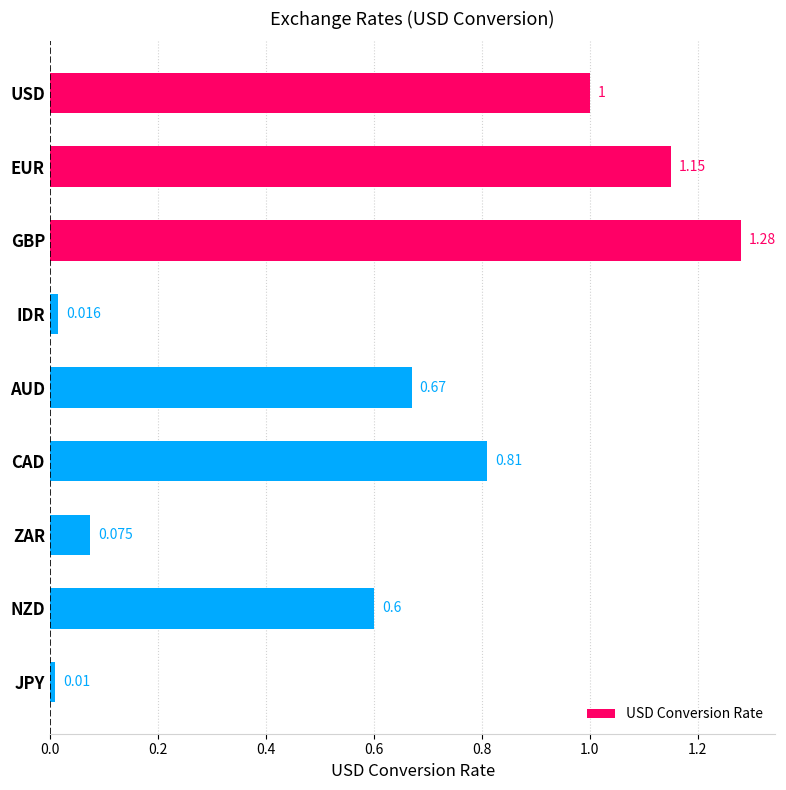

What is the label of the 2nd bar from the top?

EUR